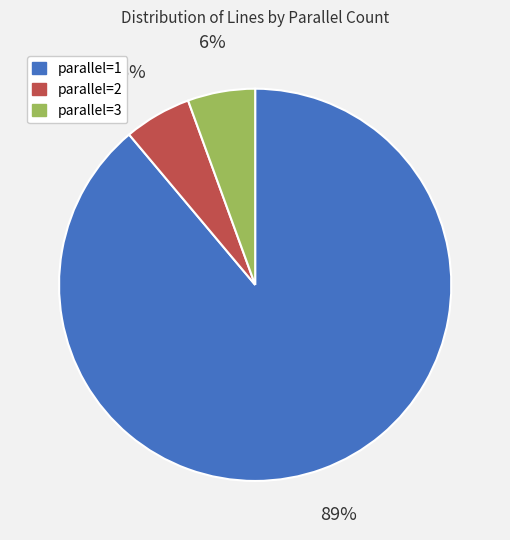

Which has a higher value, parallel=1 or parallel=2?

parallel=1